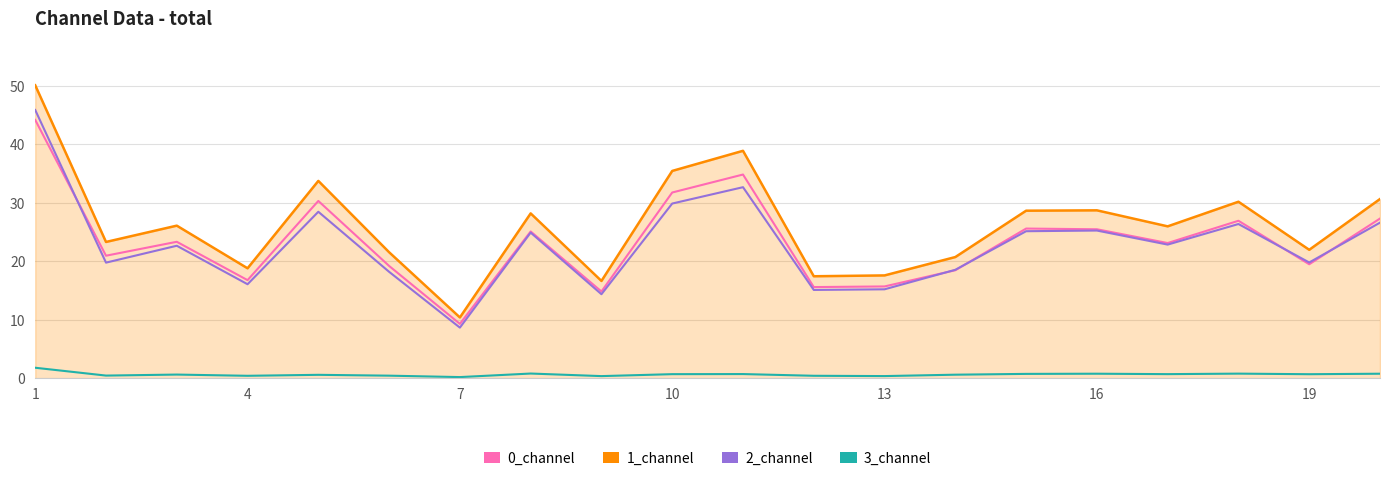

What is the highest value of the 0_channel series?

44.2